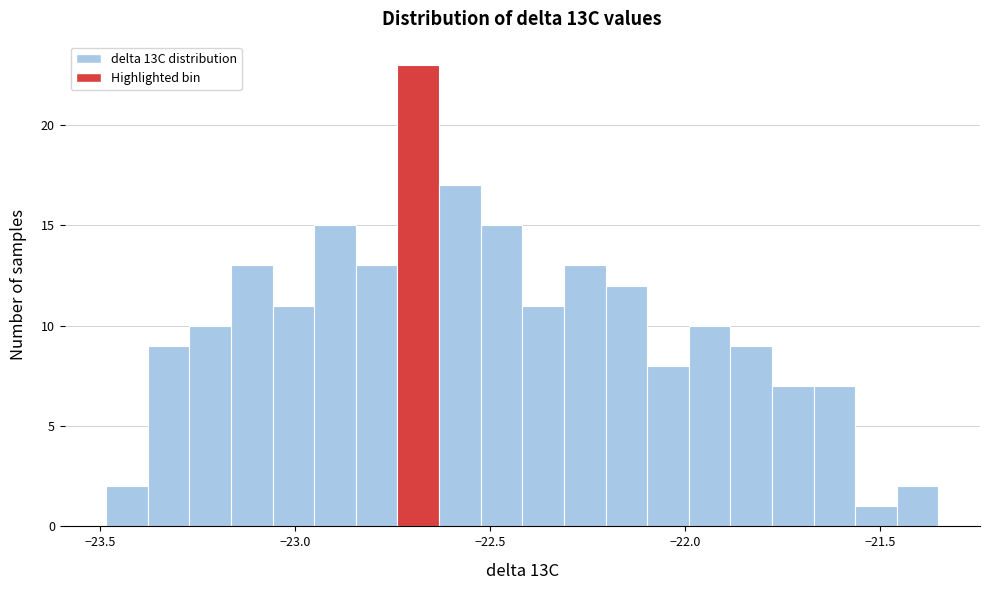

Around what value on the x-axis is the tallest bar? Give the approximate position of its centre, as read against the axis.

-22.70